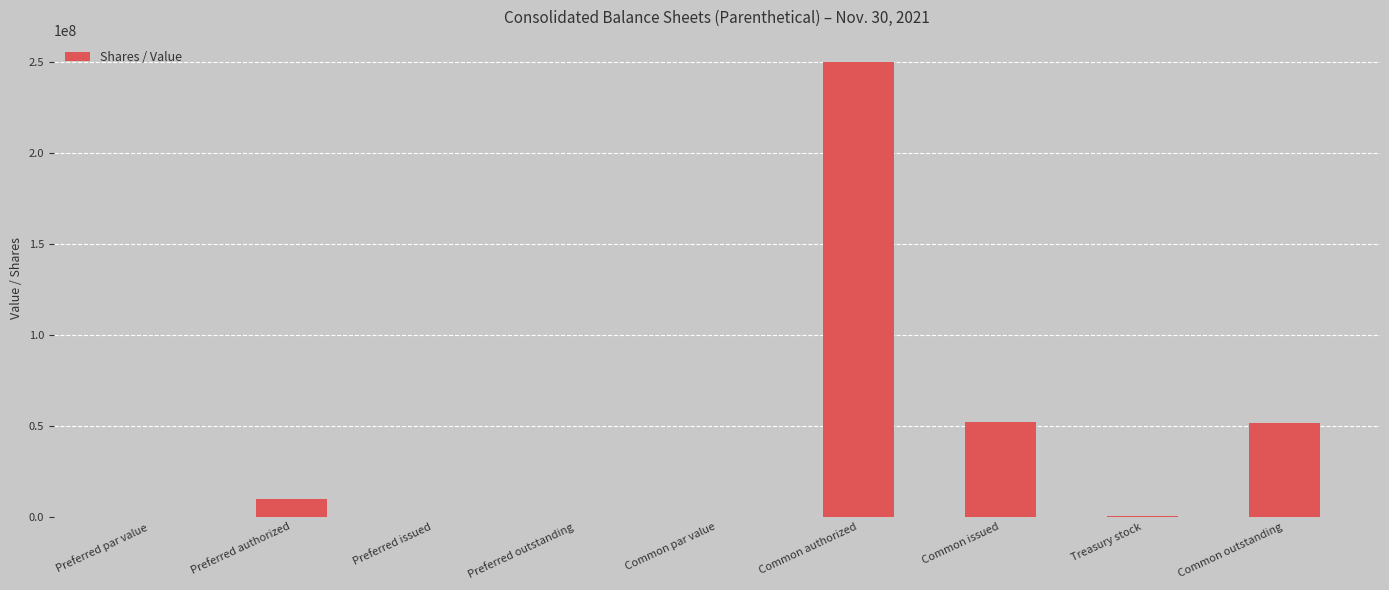

Which has a higher value, Preferred authorized or Common outstanding?

Common outstanding